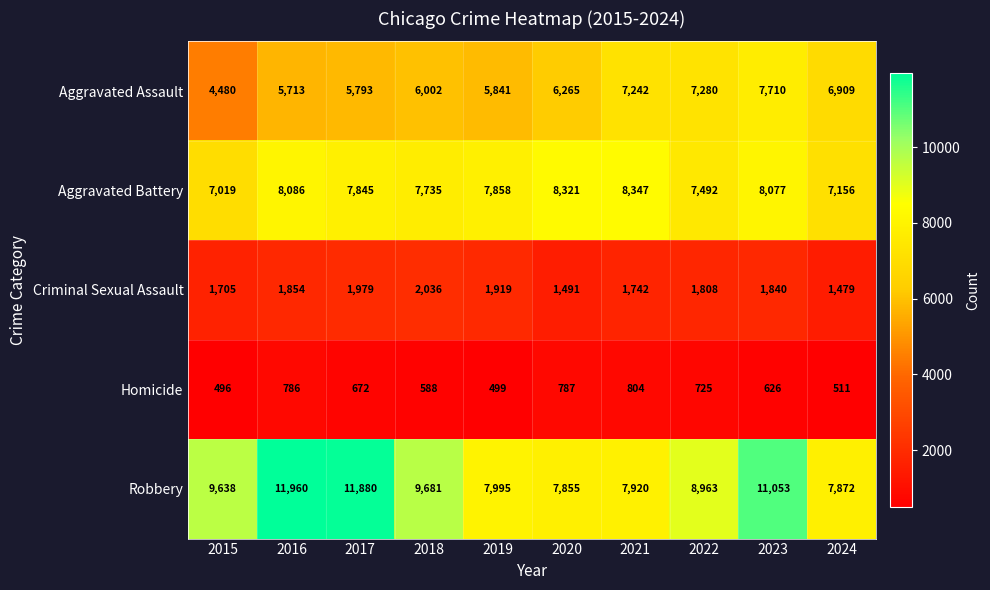

Is it true that Criminal Sexual Assault equals 1491 at 2020?

True